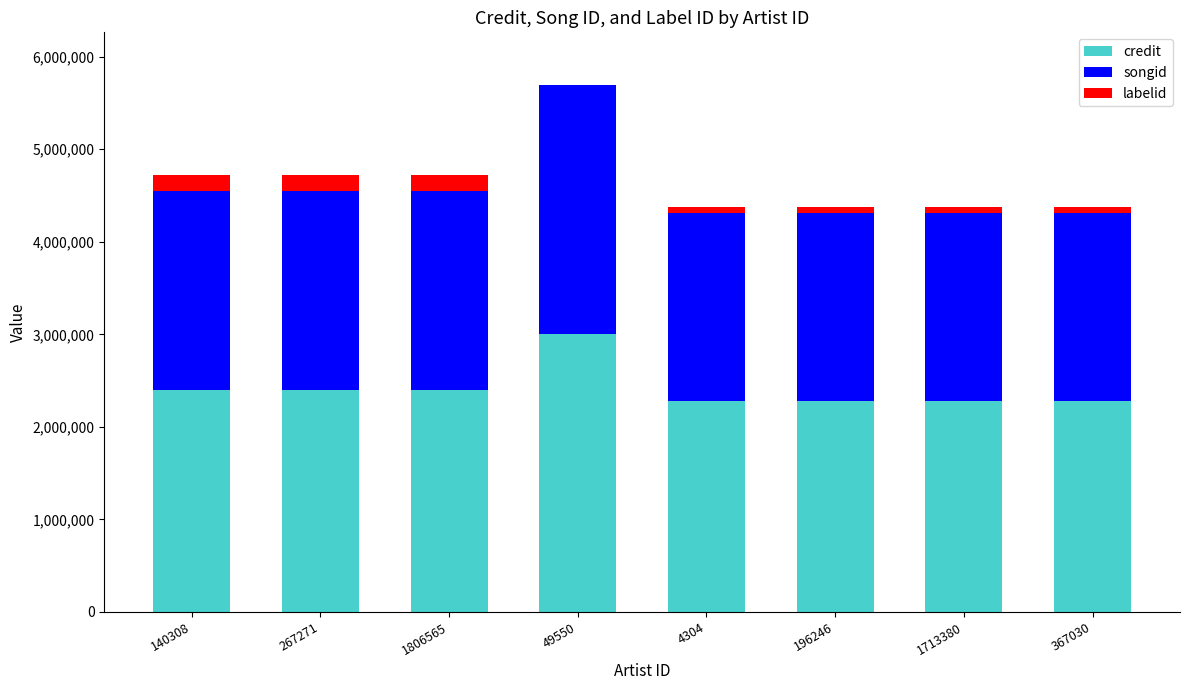

True or false: credit has a value of 2403979 at 140308.

True